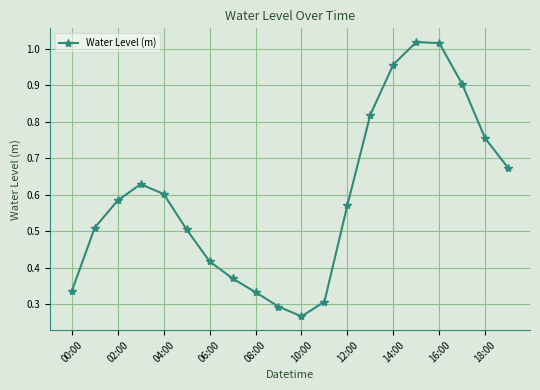

How many lines are shown in the chart?

1